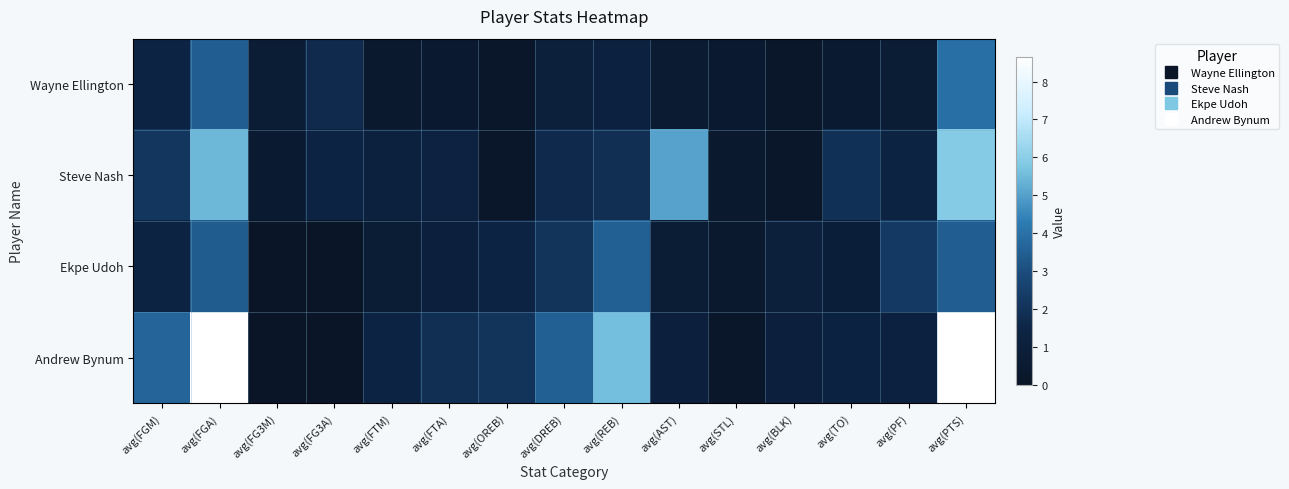

Which series has the largest total across all categories?

Andrew Bynum